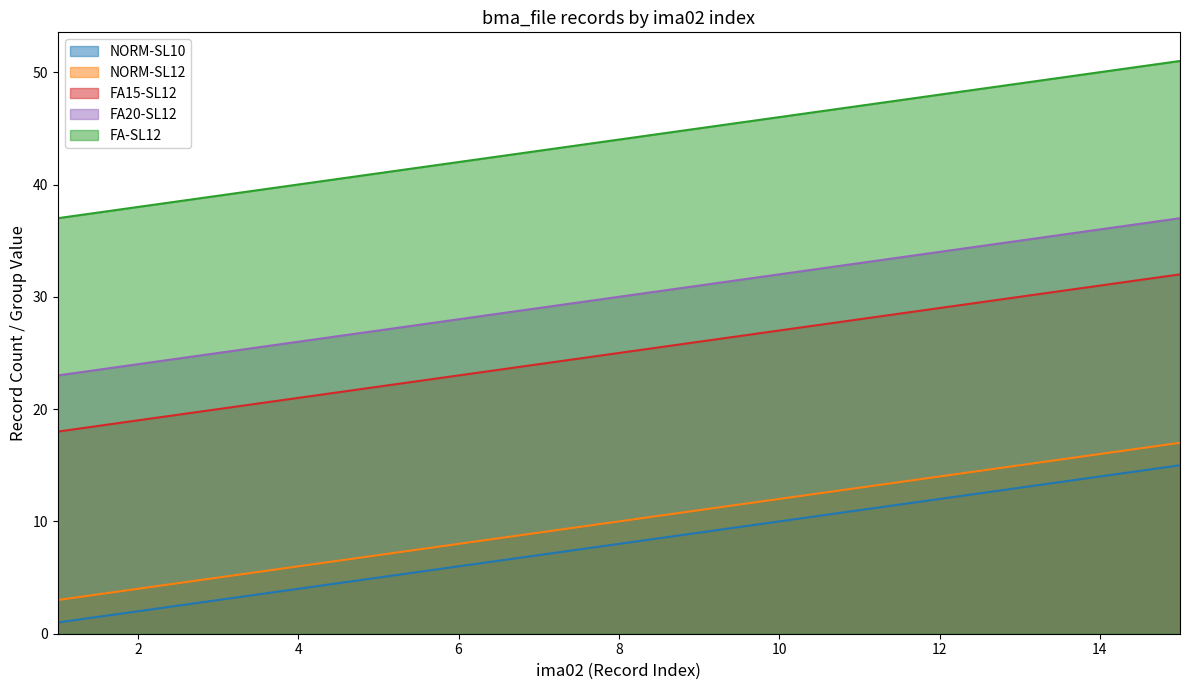

True or false: FA15-SL12 has more than 2 points higher than both neighbors.

False